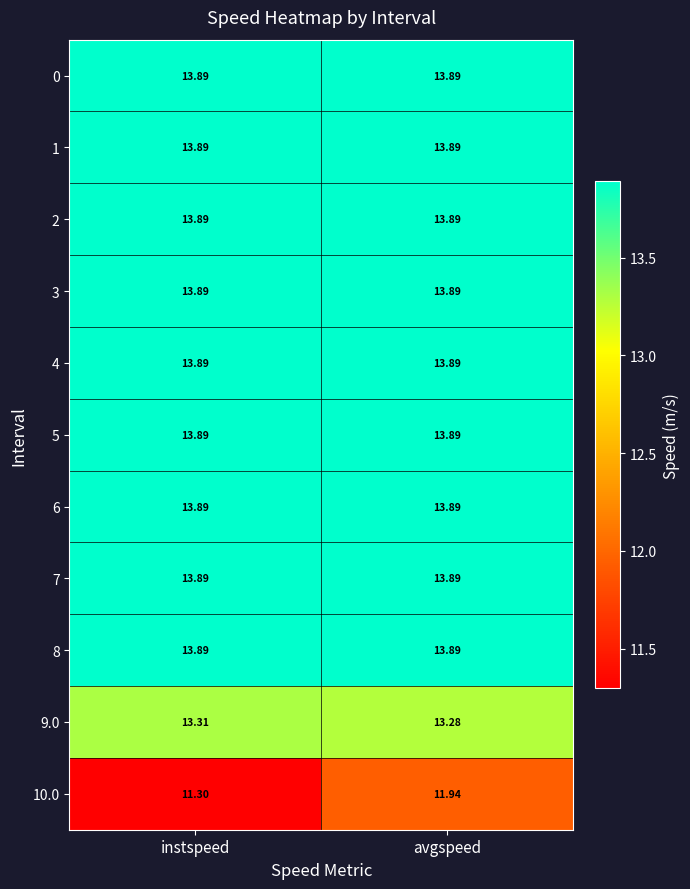

At which category is the sum across all series the highest?

avgspeed